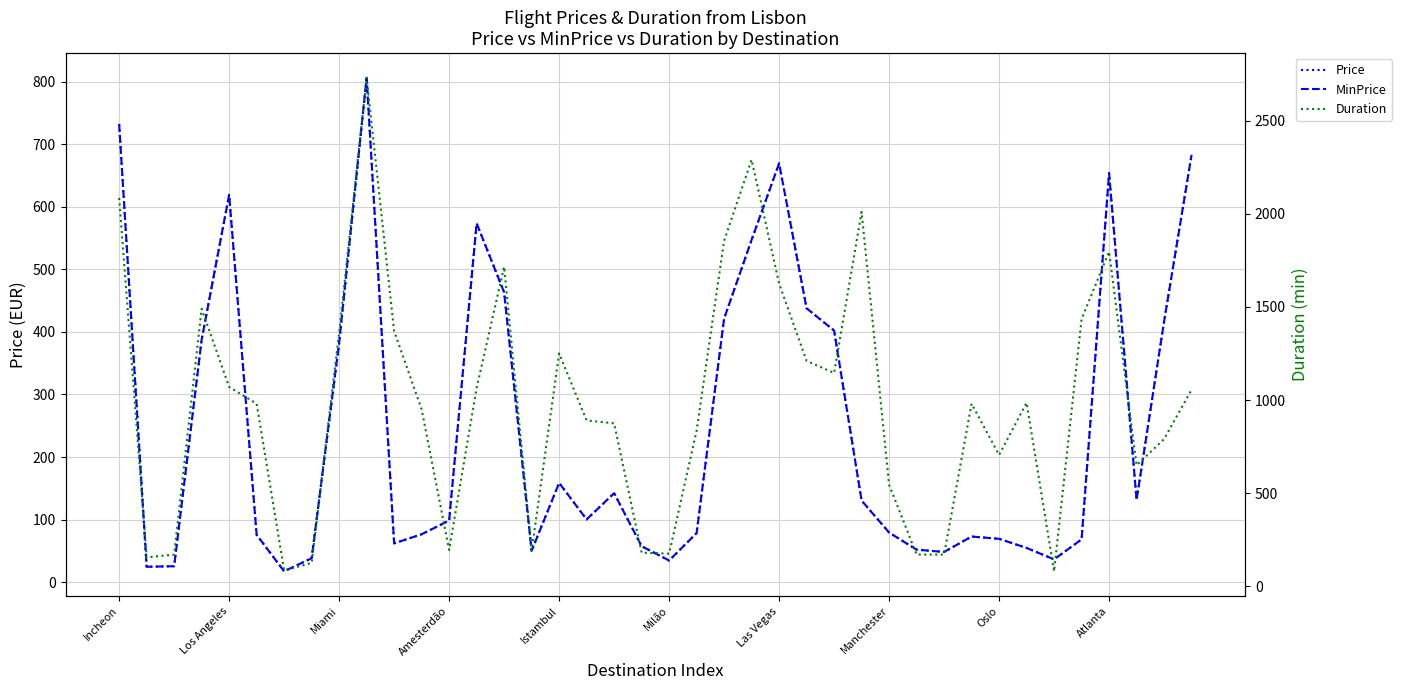

Which series changed the most between 29 and 32?

Duration